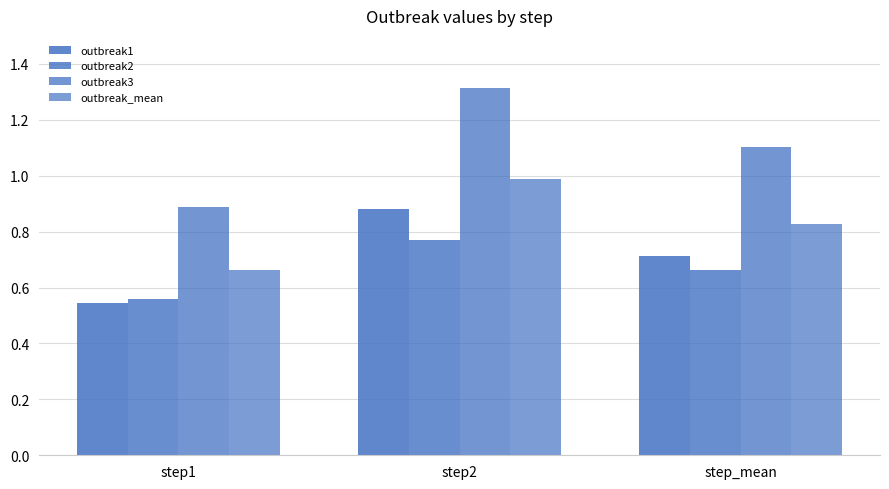

What is the difference between the highest and lowest values at step1?

0.3